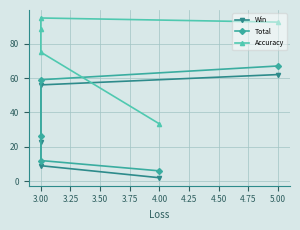

Is it true that Win equals 11.9 at 3.00?

False